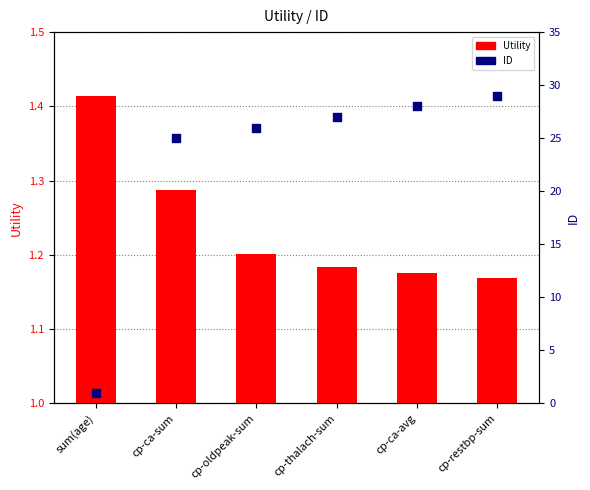

Which series has the largest Y range (max minus min)?

ID